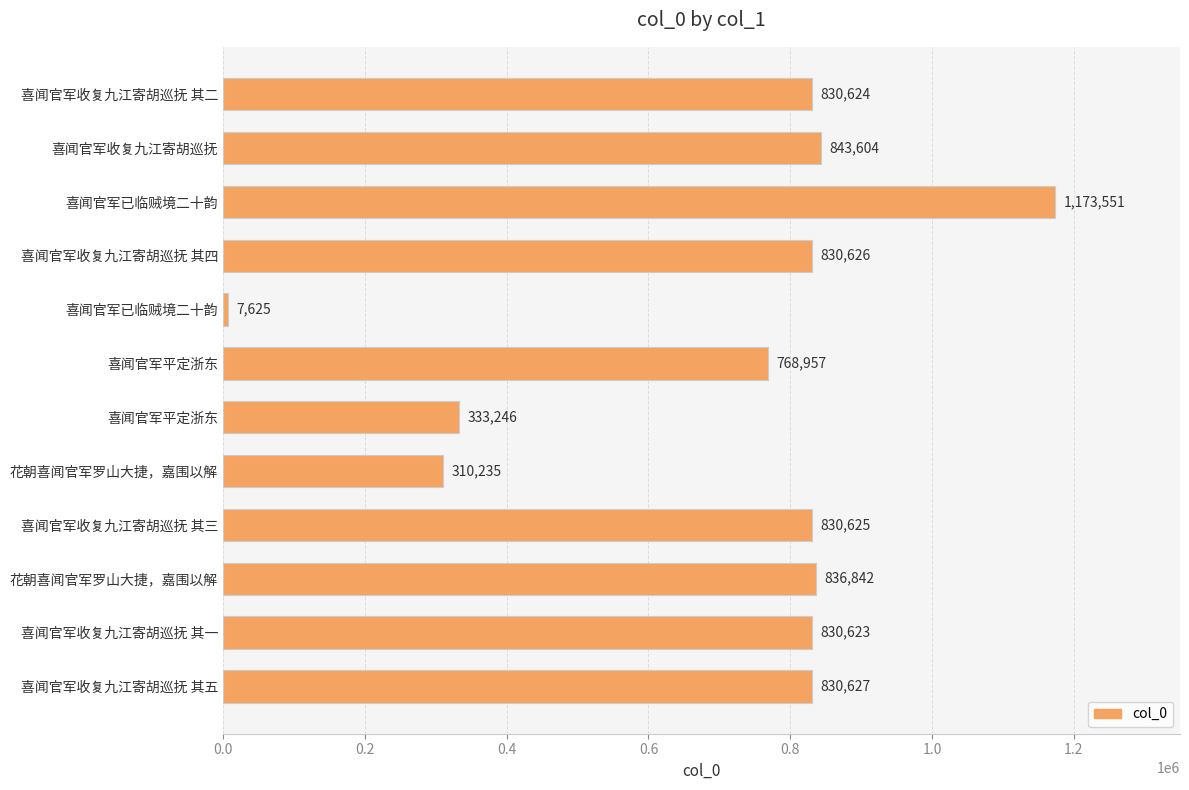

How many series are shown in this chart?

1